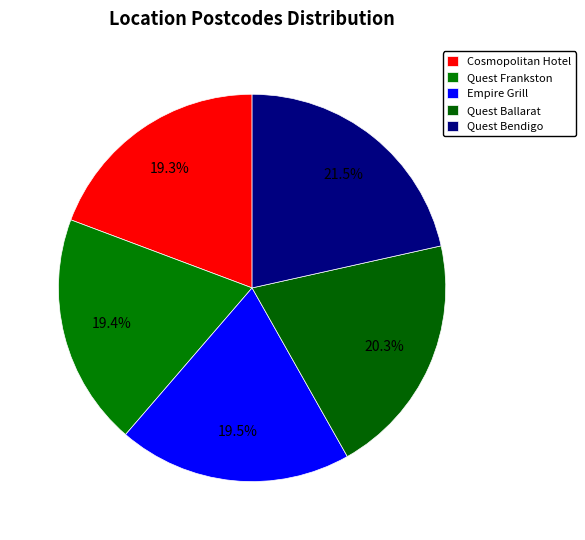

How many slices are in this pie chart?

5